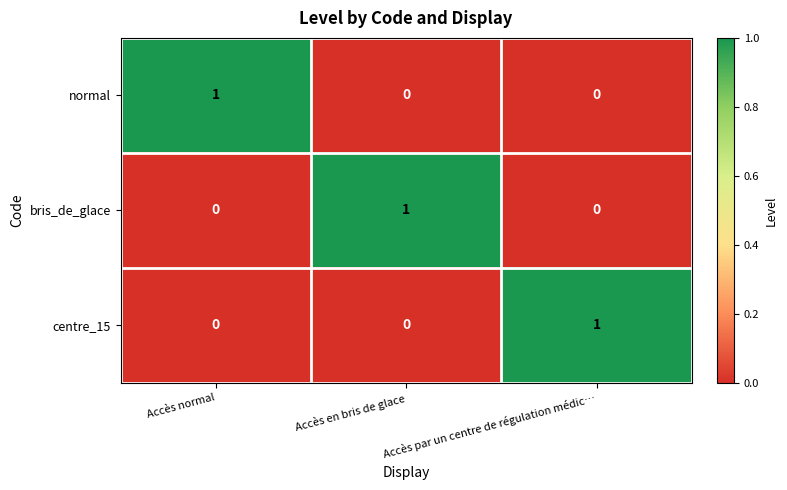

The value of bris_de_glace at Accès en bris de glace is 1. True or false?

True